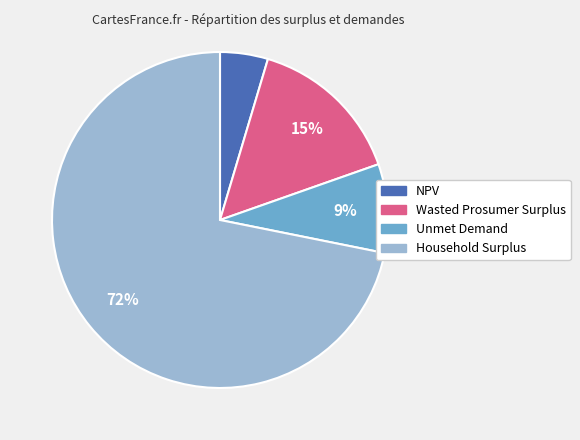

What is the smallest slice in the pie chart?

NPV